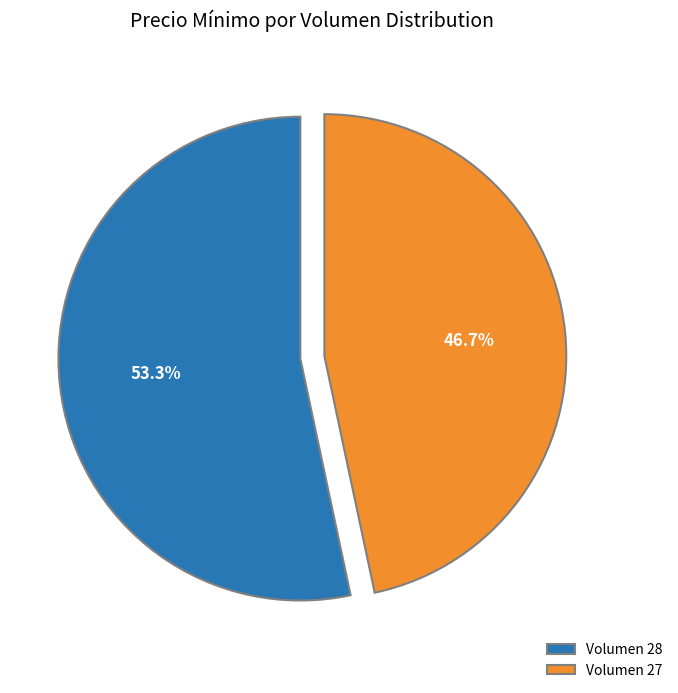

What is the ratio of the value at Volumen 27 to the value at Volumen 28?

0.9